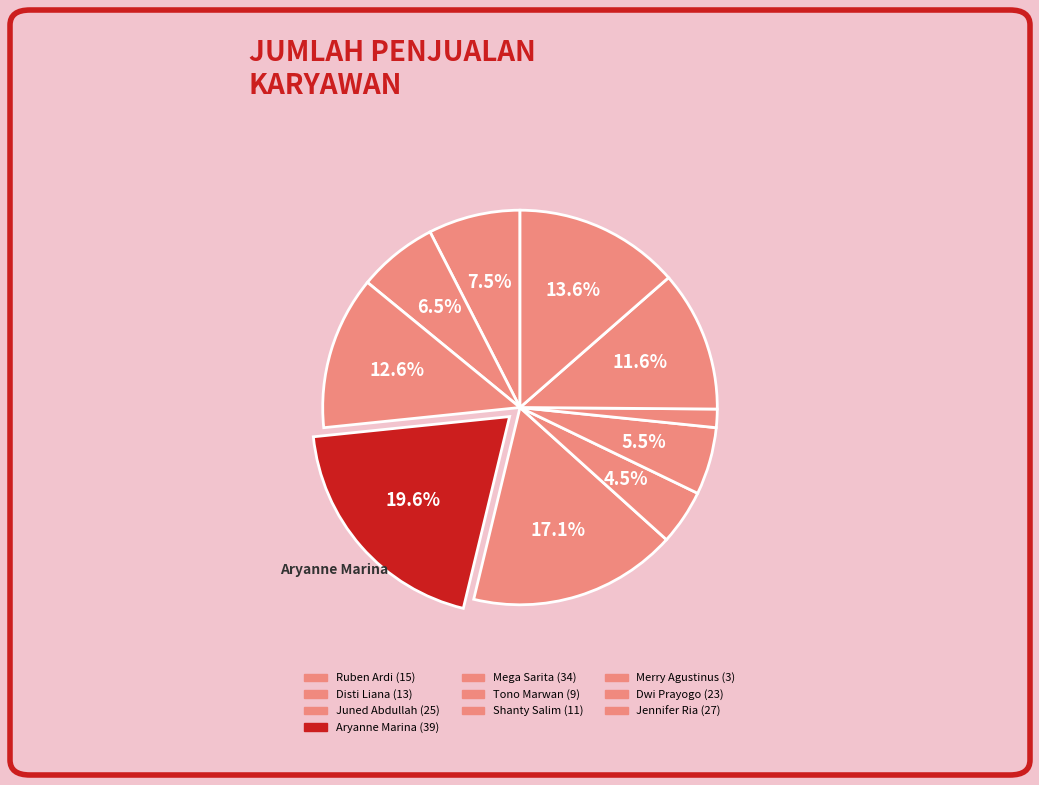

Which has a higher value, Disti Liana or Juned Abdullah?

Juned Abdullah